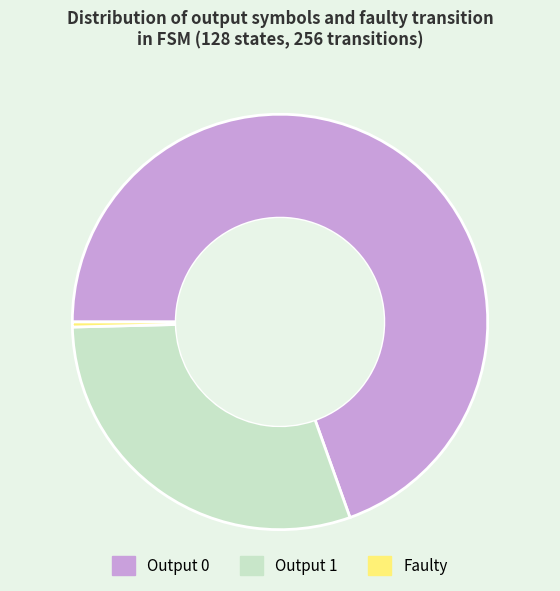

Rank the categories by value from highest to lowest.

Output 0, Output 1, Faulty